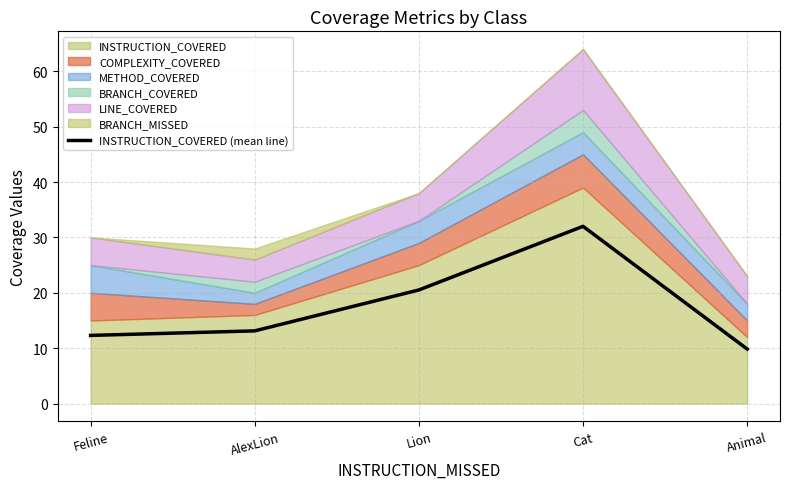

List the labels in order of value, smallest first.

Animal, Feline, AlexLion, Lion, Cat